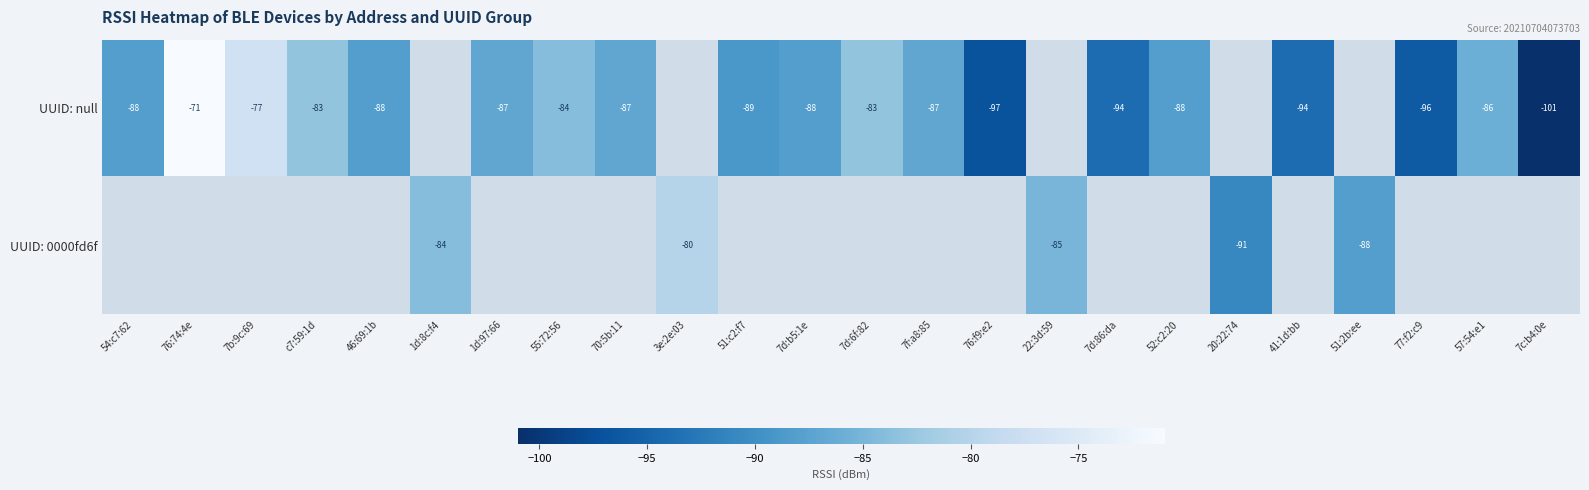

Is it true that UUID: null equals -120.7 at 7d:b5:1e?

False